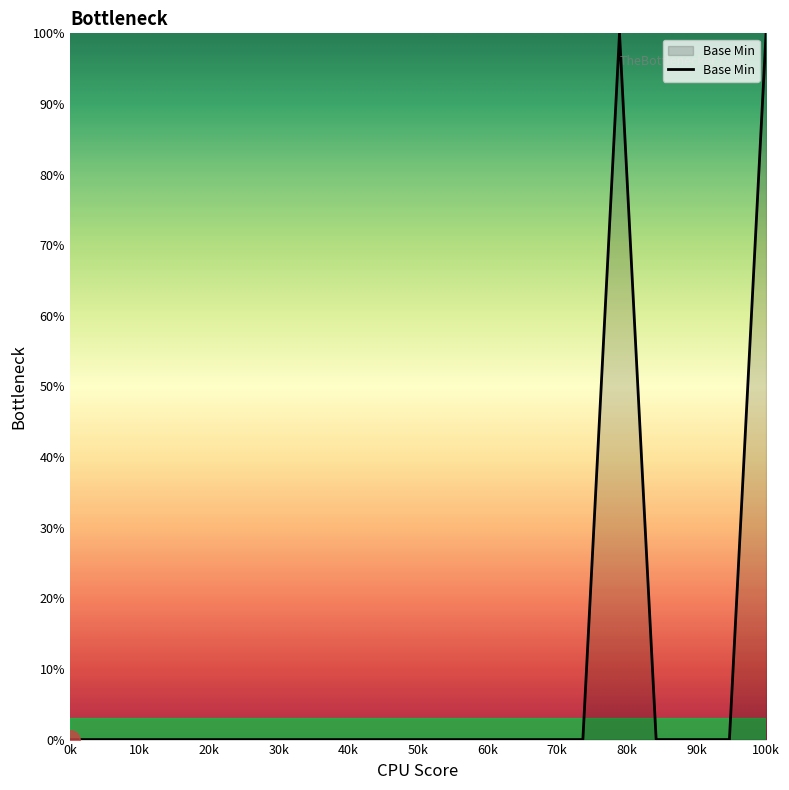

What is the greatest value displayed?

100